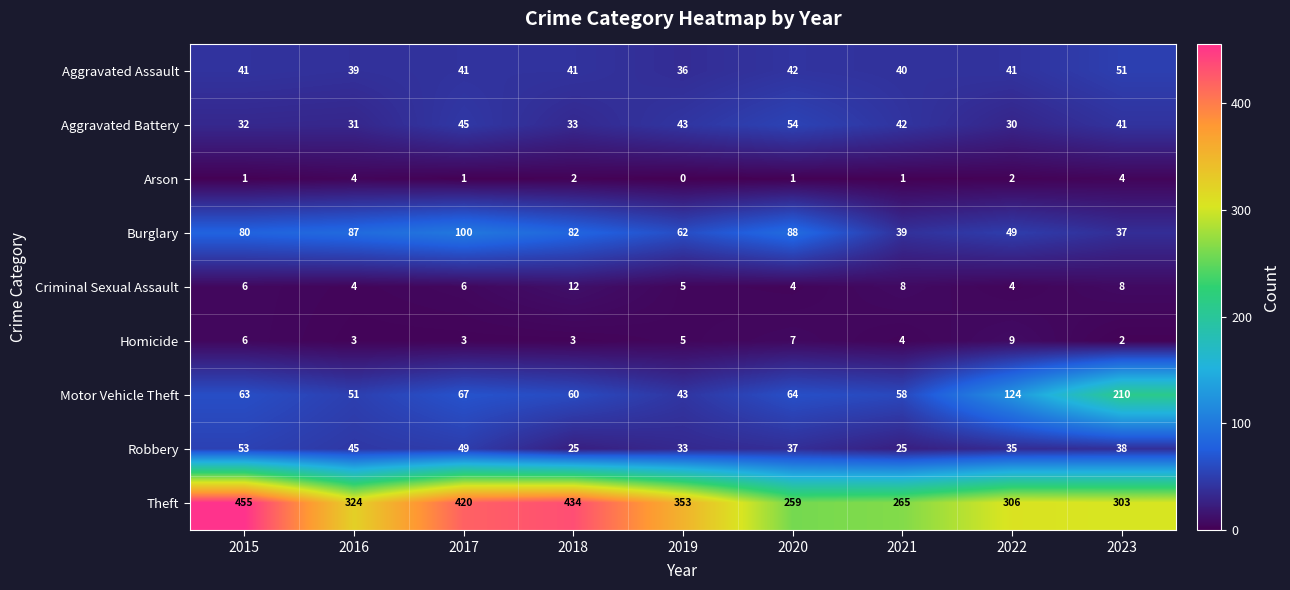

How many series are shown in this chart?

9